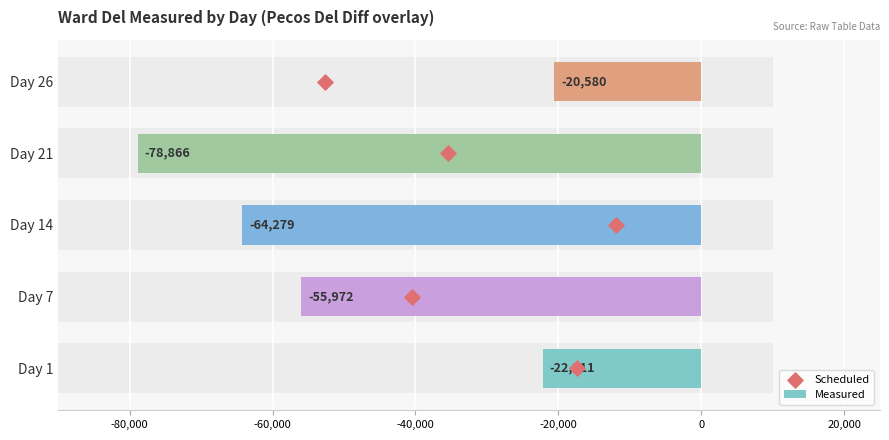

Which series has the largest Y range (max minus min)?

Measured